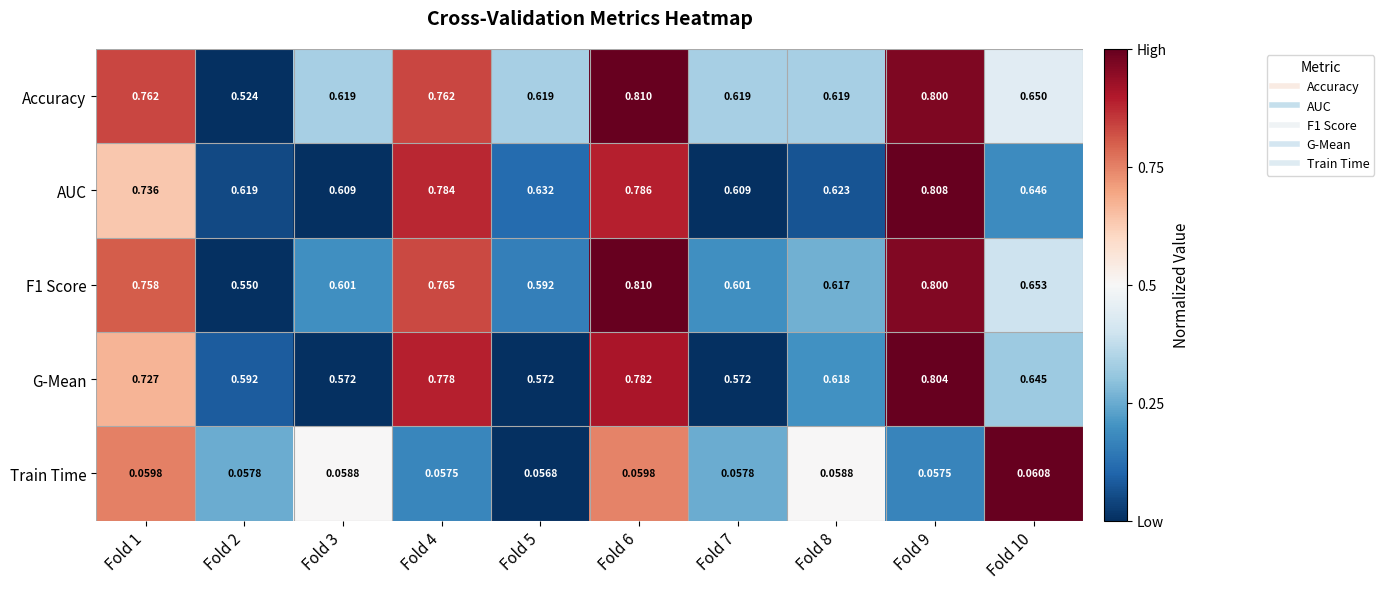

At which category is the sum across all series the highest?

Fold 9